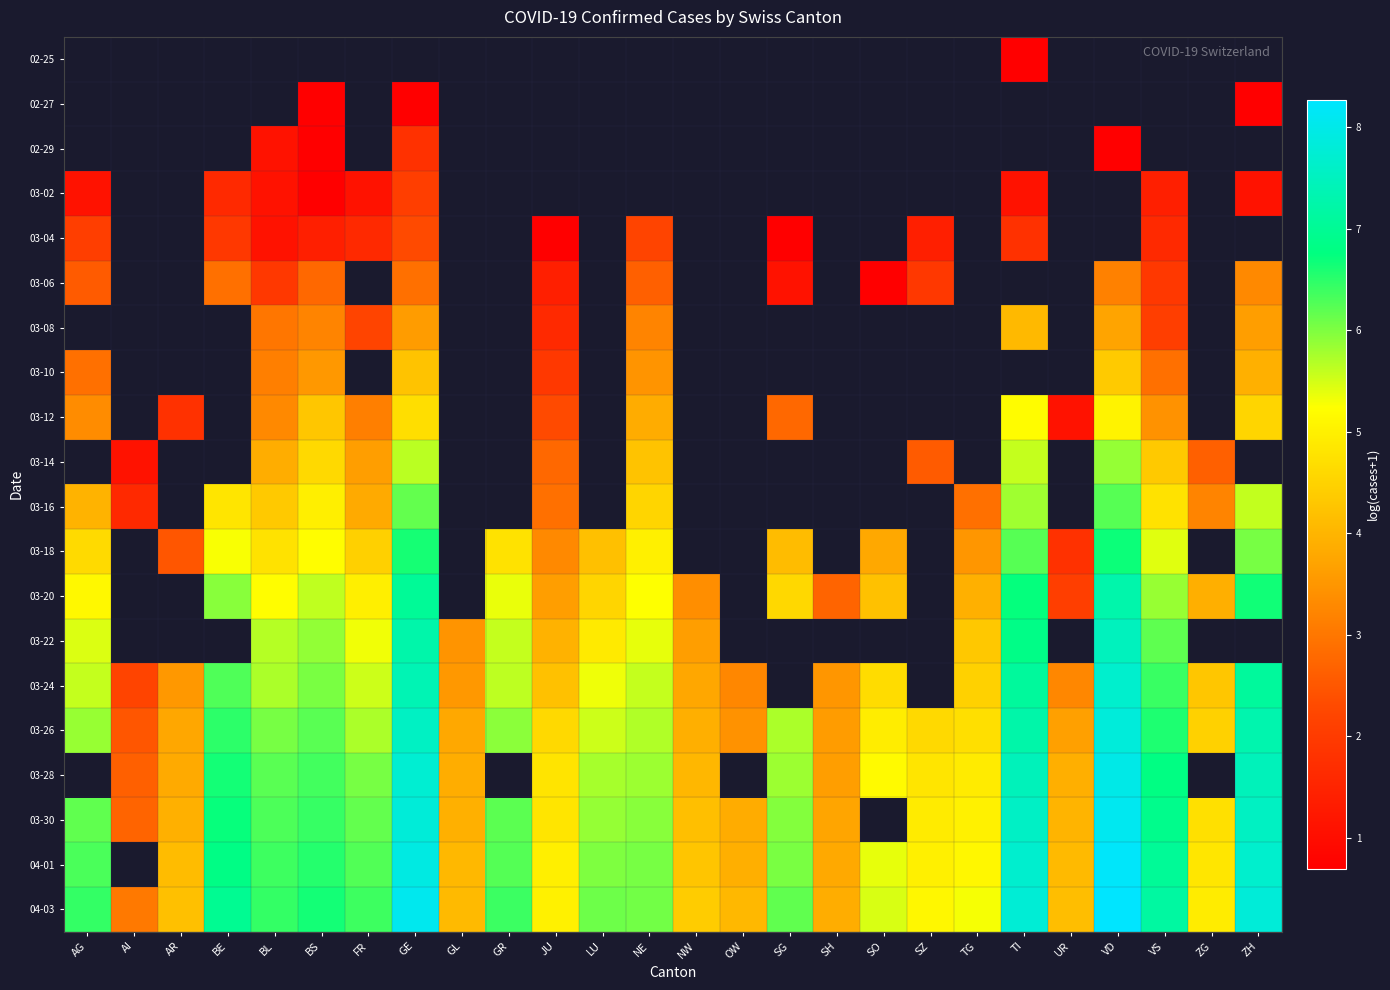

At GE, list the series in order from smallest to largest.

02-25, 02-27, 02-29, 03-02, 03-04, 03-06, 03-08, 03-10, 03-12, 03-14, 03-16, 03-18, 03-20, 03-22, 03-24, 03-26, 03-28, 03-30, 04-01, 04-03